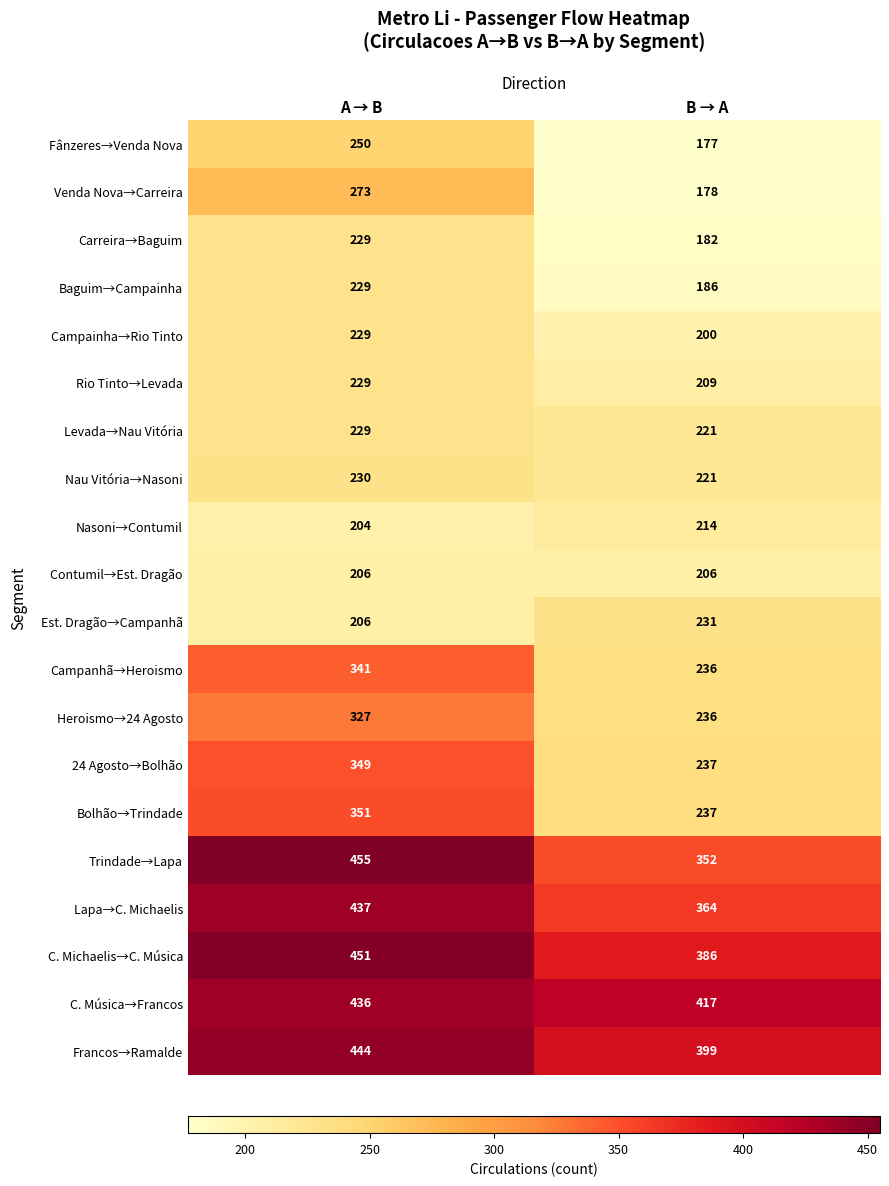

What is the average value of the Contumil→Est. Dragão series?

206